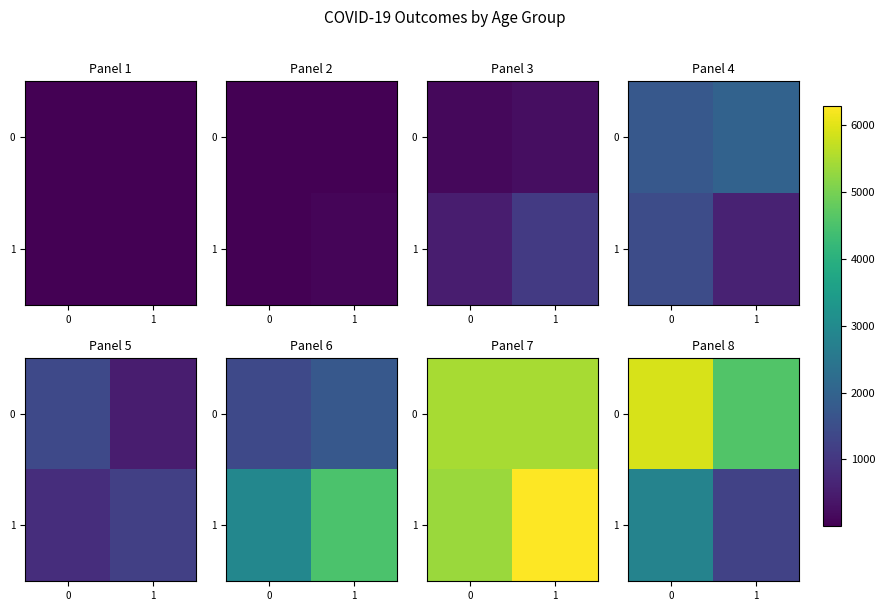

Between 0 and 1, which series saw the biggest shift?

1